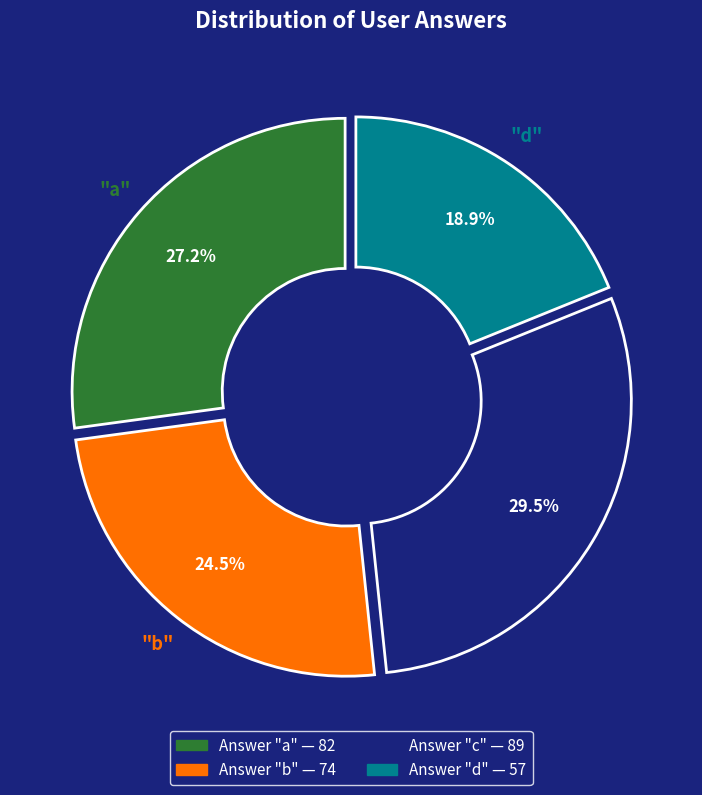

To the nearest percent, what is the difference between the largest and smallest slice percentages?

11%